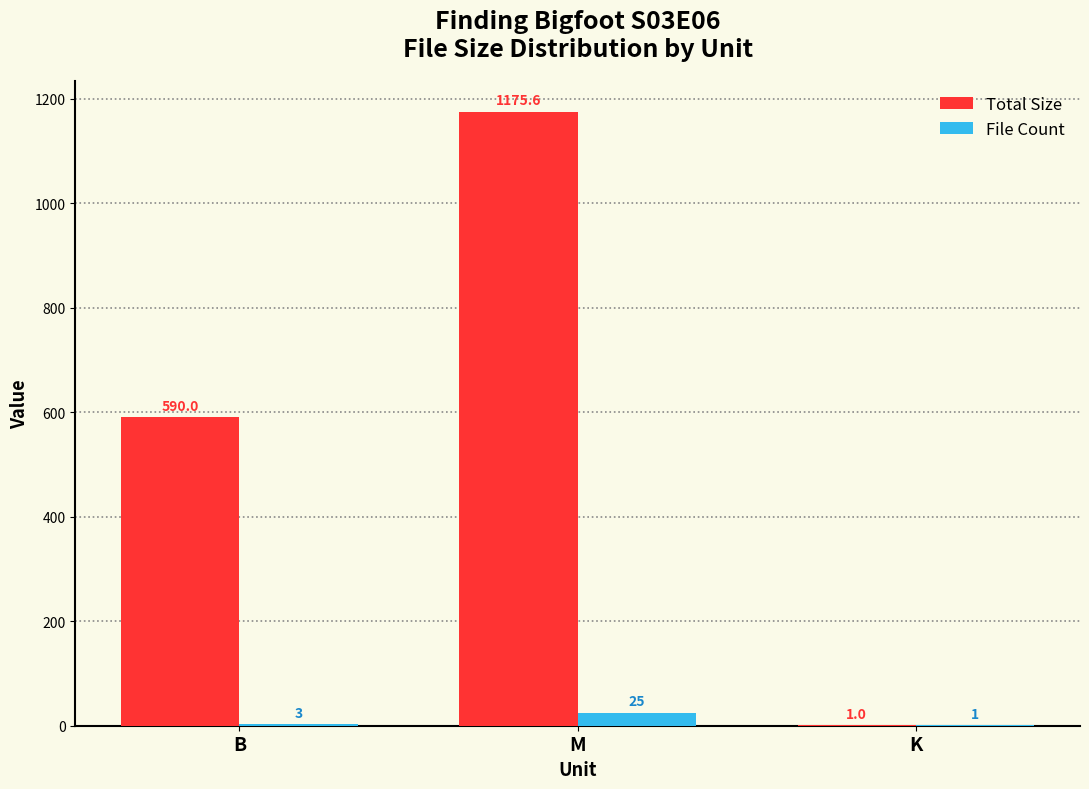

Reading right to left, list all the values displayed in this chart.

Total Size: 1.0	1175.6	590.0
File Count: 1.0	25.0	3.0